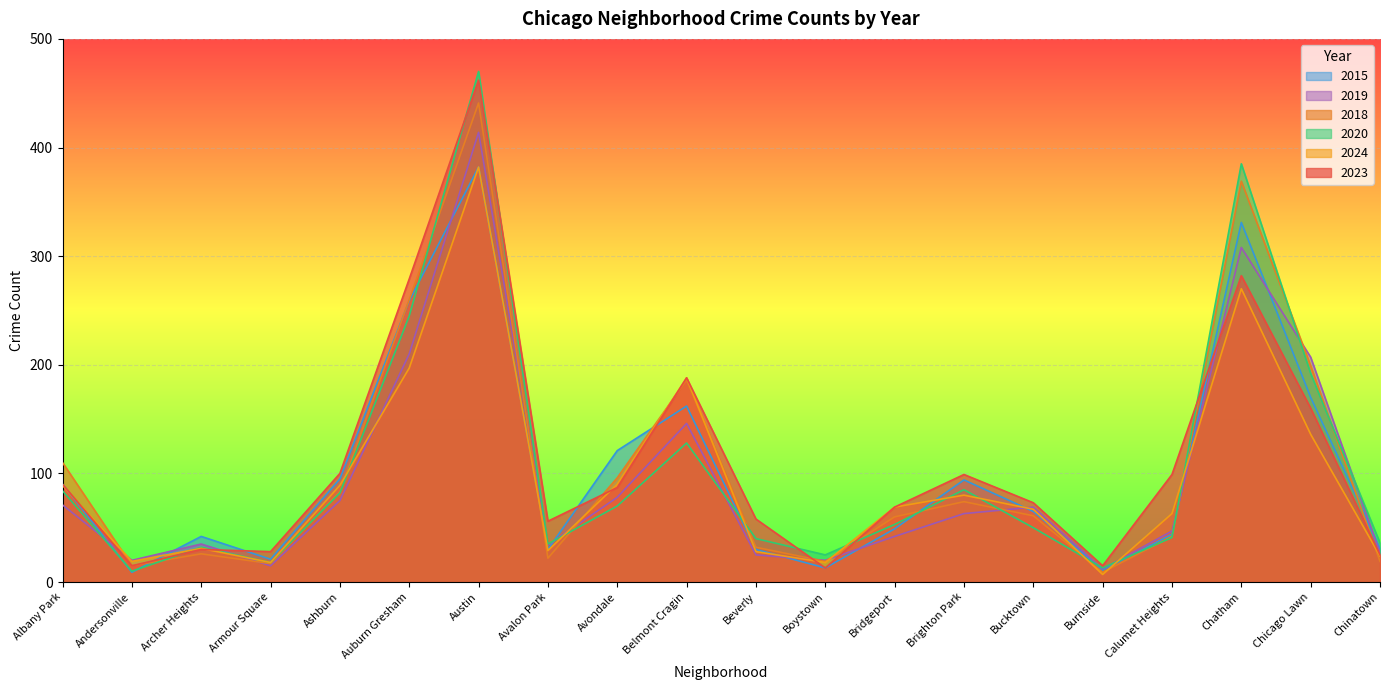

List the series in order of their peak value, highest first.

2020, 2023, 2018, 2019, 2024, 2015